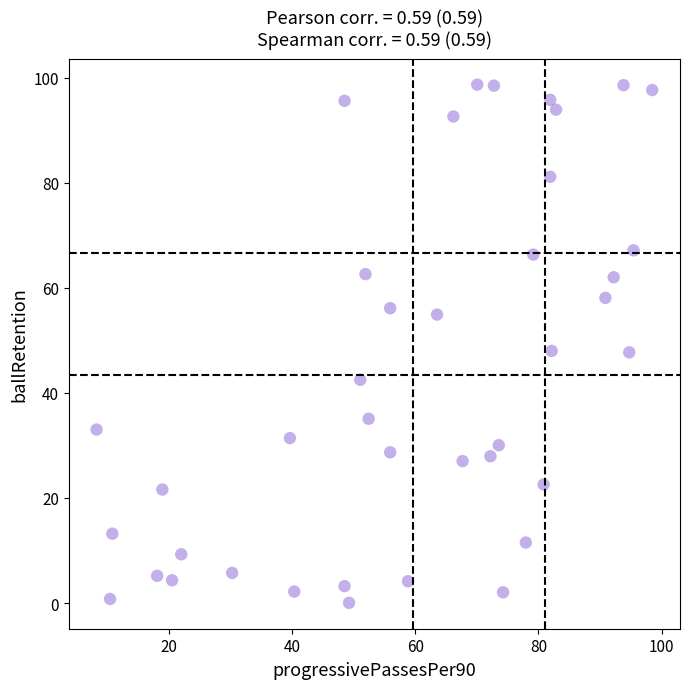

What is the range of Y values (max minus min)?

98.6